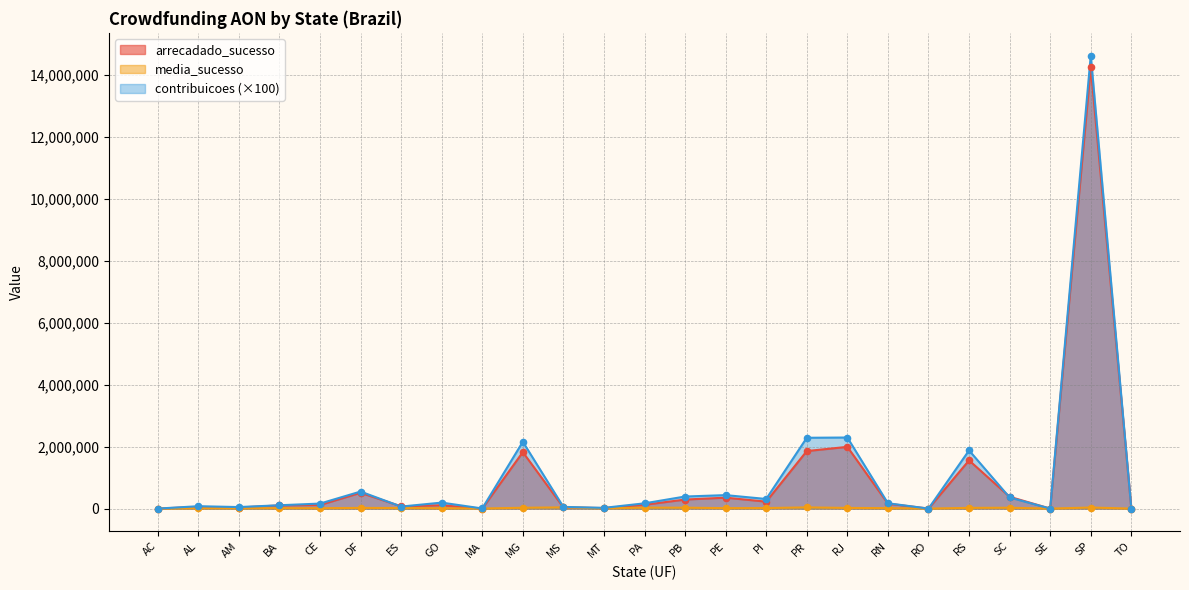

What are all the series names shown in the legend?

arrecadado_sucesso, media_sucesso, contribuicoes (×100)